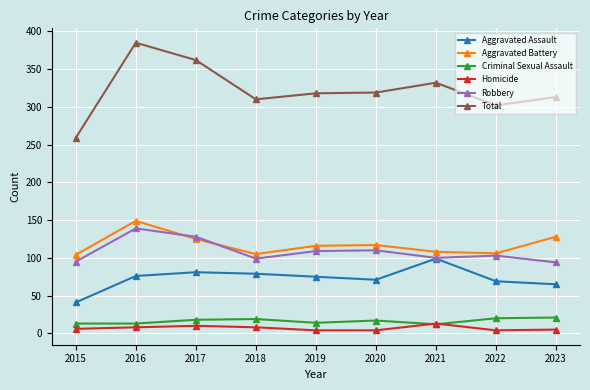

How many data points in Robbery are less than 103?

4